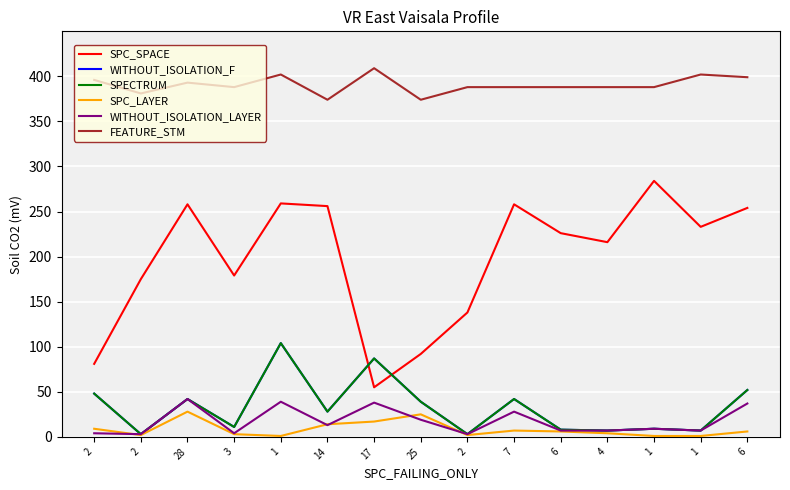

What is the sum of all WITHOUT_ISOLATION_F values?

490